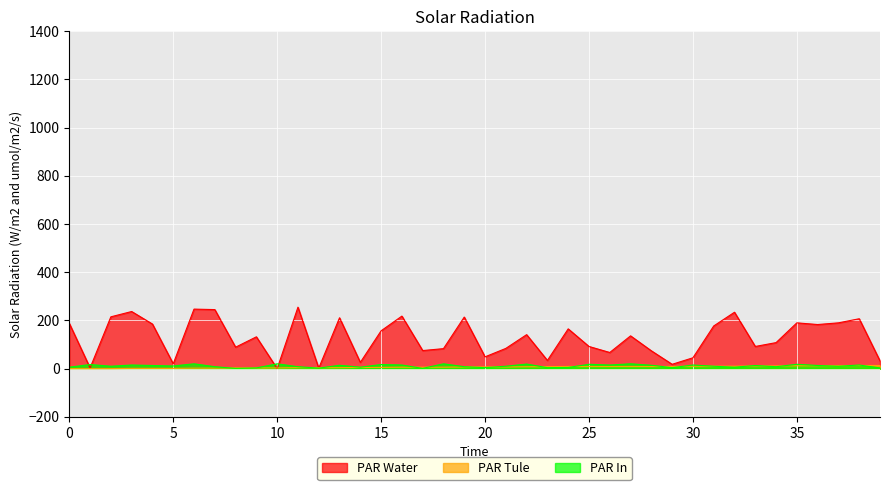

Which series ends up on top after the final intersection of PAR Water and PAR In?

PAR Water